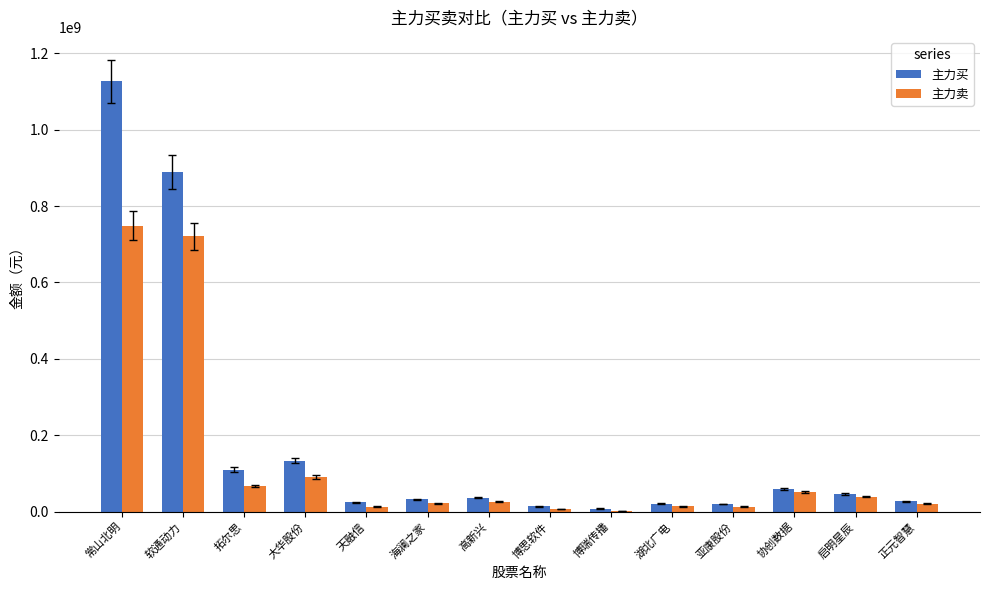

Between 常山北明 and 协创数据, which series saw the biggest shift?

主力买